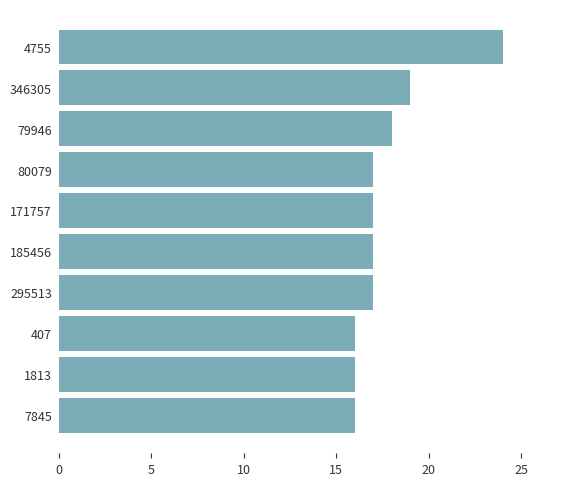

What is the difference between the second highest and second lowest values?

3